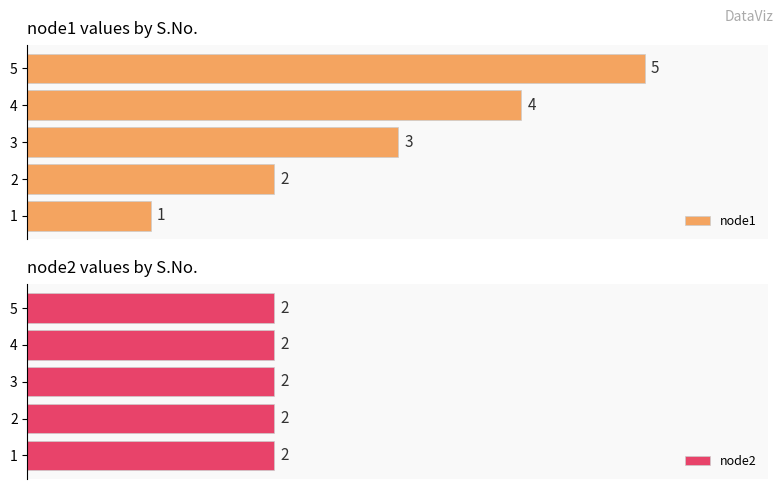

Rank the categories by node1 value from highest to lowest.

5, 4, 3, 2, 1